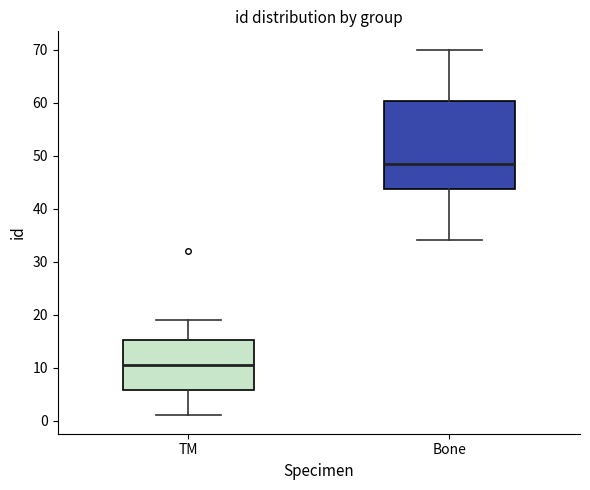

Reading left to right, transcribe this box plot: for each box, give where its median line is, the range the box spans, and where its two whiskers end, as read against the y-axis. The values are not printed on the chart, so give them approximately, as read against the axis.

TM: median 11, box 6 to 15, whiskers 1 to 19
Bone: median 49, box 44 to 60, whiskers 34 to 70